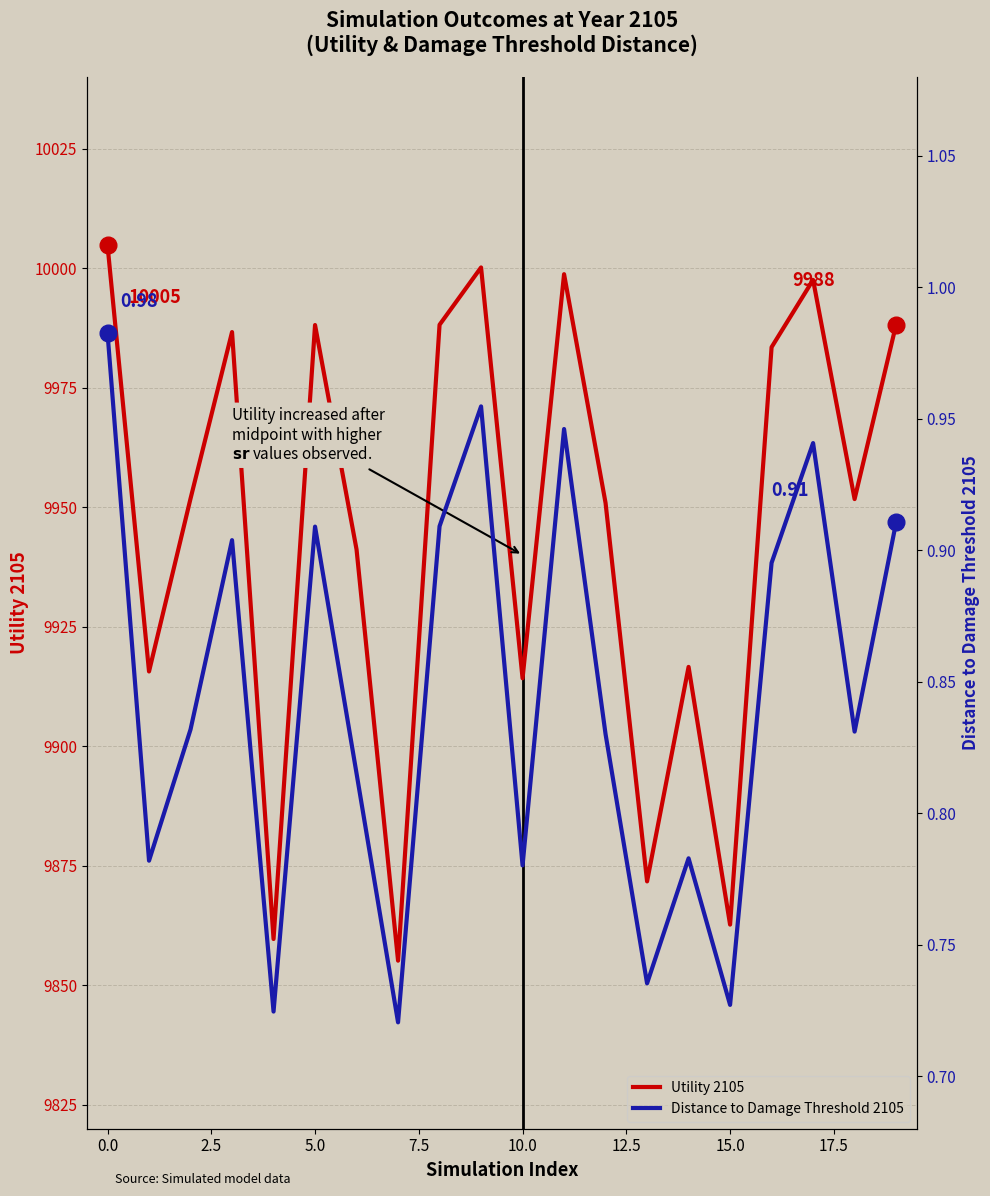

The value of Distance to Damage Threshold 2105 at 17 is 0.9. True or false?

True